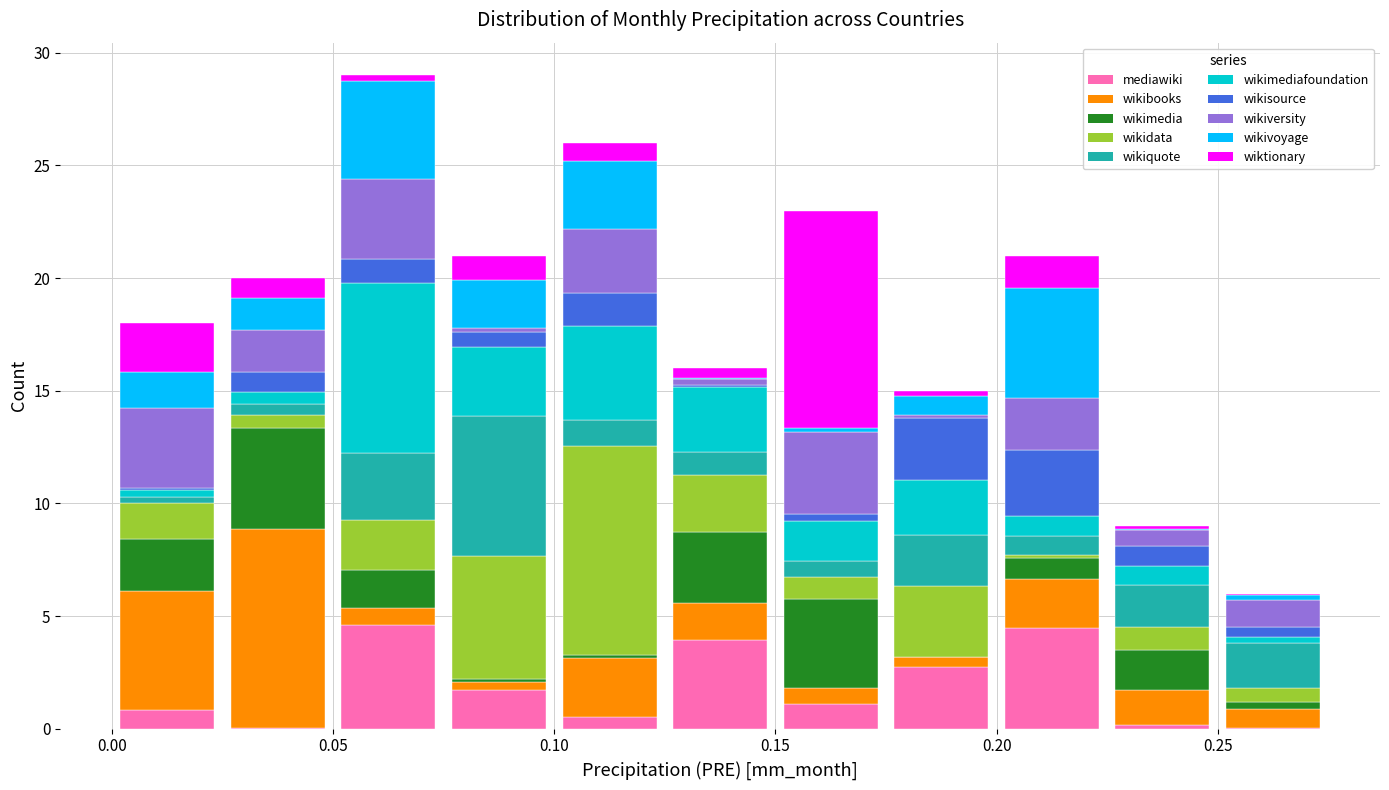

What is the total height of the stacked bar covering 0.150 to 0.175 on the x-axis? The values are not printed on the chart, so give them approximately, as read against the axis.

23